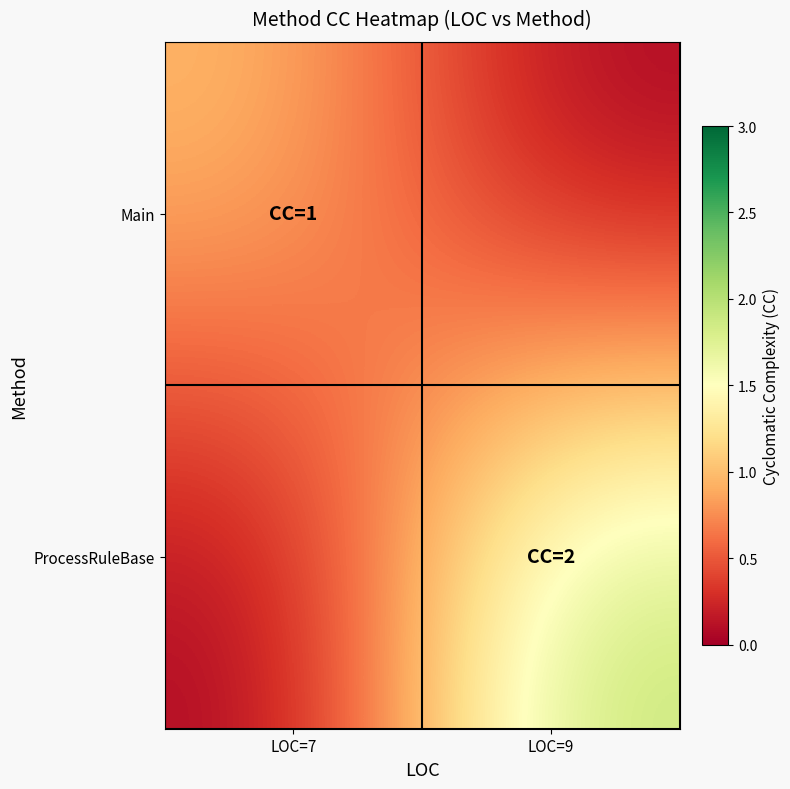

At how many categories does at least one series exceed 0?

2